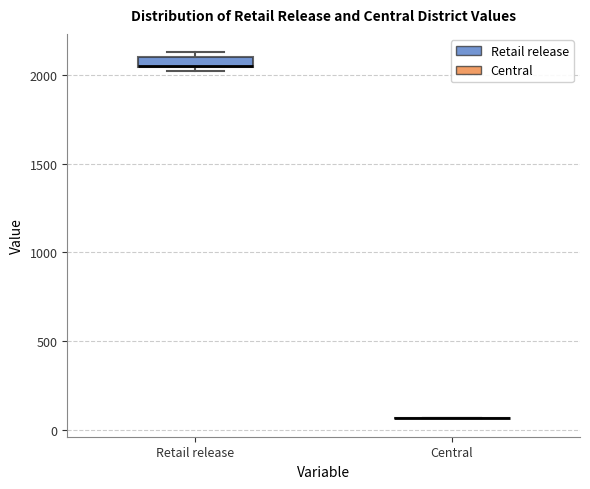

Which box is the tallest, from its lower edge to its upper edge?

Retail release